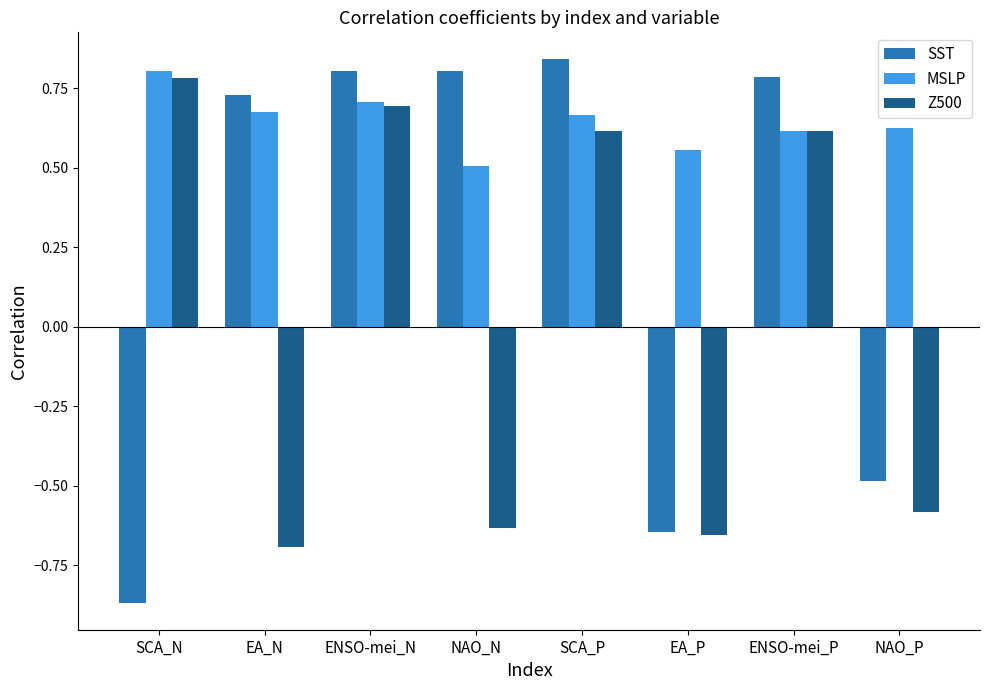

What position from the left is NAO_P?

8